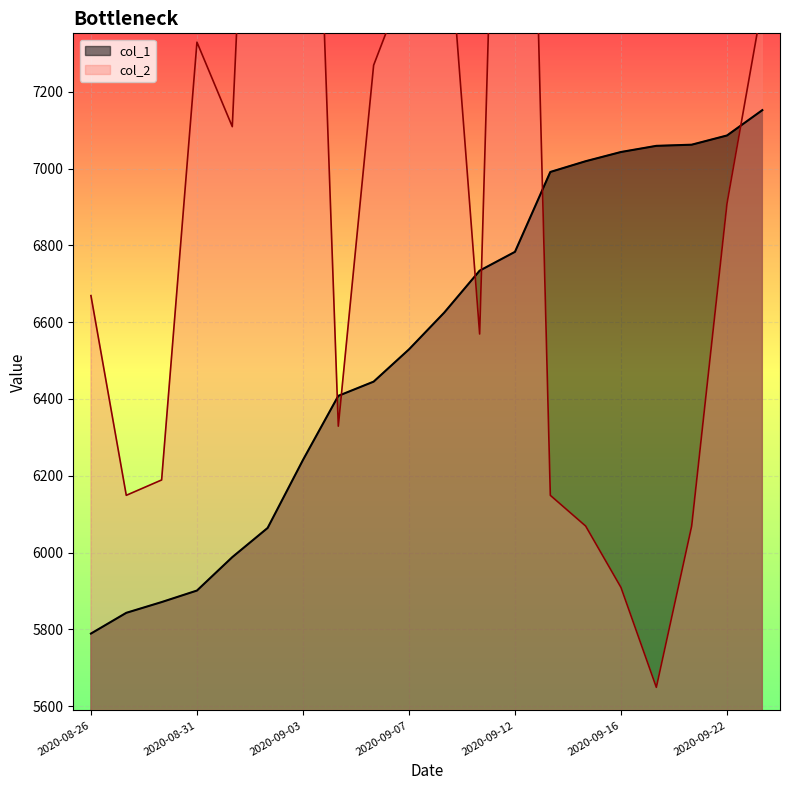

What is the highest value of the col_1 series?

7152